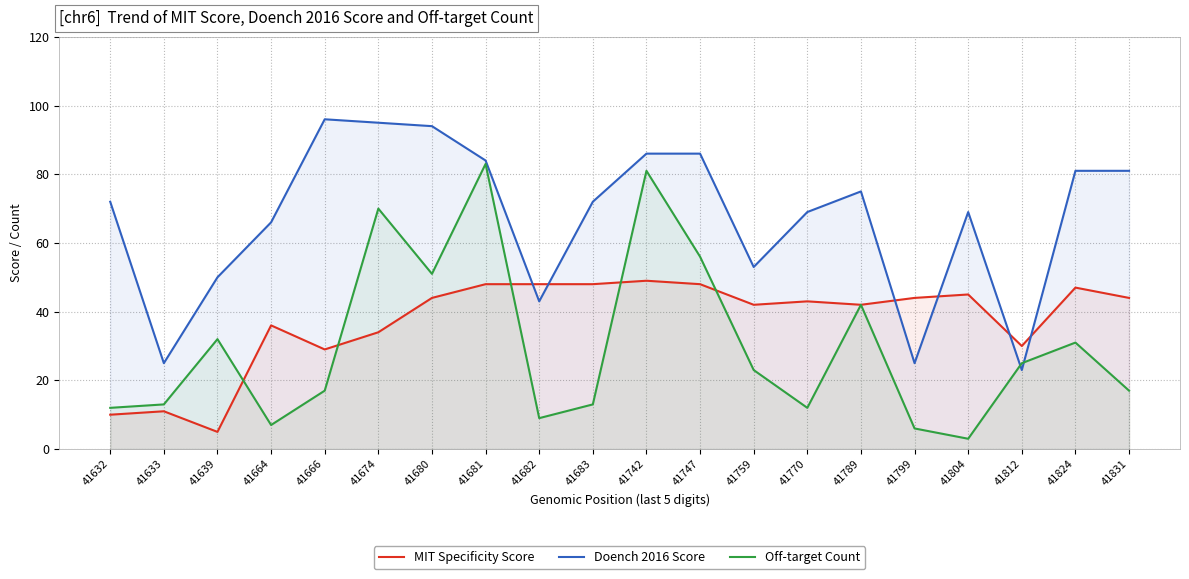

Where is the first local minimum for Off-target Count?

41664